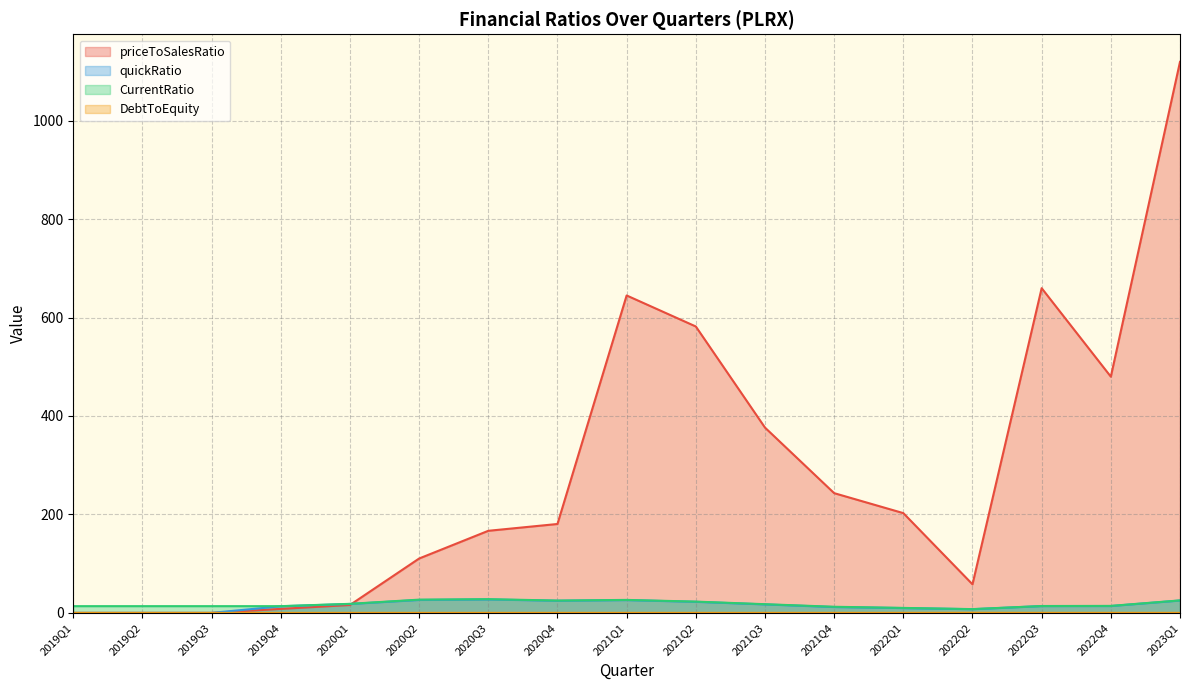

Reading right to left, transcribe all the data shown in this chart.

priceToSalesRatio: 2023Q1=1119.5	2022Q4=479.9	2022Q3=659.7	2022Q2=58.1	2022Q1=202.7	2021Q4=243.3	2021Q3=376.5	2021Q2=581.9	2021Q1=644.9	2020Q4=180.6	2020Q3=166.8	2020Q2=110.5	2020Q1=16.1	2019Q4=8.1	2019Q3=0.0	2019Q2=0.0	2019Q1=0.0
quickRatio: 2023Q1=25.1	2022Q4=13.9	2022Q3=13.9	2022Q2=7.5	2022Q1=9.8	2021Q4=11.9	2021Q3=17.2	2021Q2=22.5	2021Q1=26.0	2020Q4=24.7	2020Q3=27.3	2020Q2=26.3	2020Q1=18.1	2019Q4=13.5	2019Q3=0.0	2019Q2=0.0	2019Q1=0.0
CurrentRatio: 2023Q1=25.4	2022Q4=14.2	2022Q3=14.0	2022Q2=7.7	2022Q1=10.1	2021Q4=12.4	2021Q3=17.7	2021Q2=22.9	2021Q1=26.4	2020Q4=25.1	2020Q3=27.9	2020Q2=26.9	2020Q1=18.4	2019Q4=13.7	2019Q3=13.7	2019Q2=13.7	2019Q1=13.7
DebtToEquity: 2023Q1=0.1	2022Q4=0.1	2022Q3=0.1	2022Q2=0.2	2022Q1=0.1	2021Q4=0.1	2021Q3=0.1	2021Q2=0.0	2021Q1=0.0	2020Q4=0.0	2020Q3=0.0	2020Q2=0.0	2020Q1=0.1	2019Q4=0.0	2019Q3=0.0	2019Q2=0.0	2019Q1=0.0